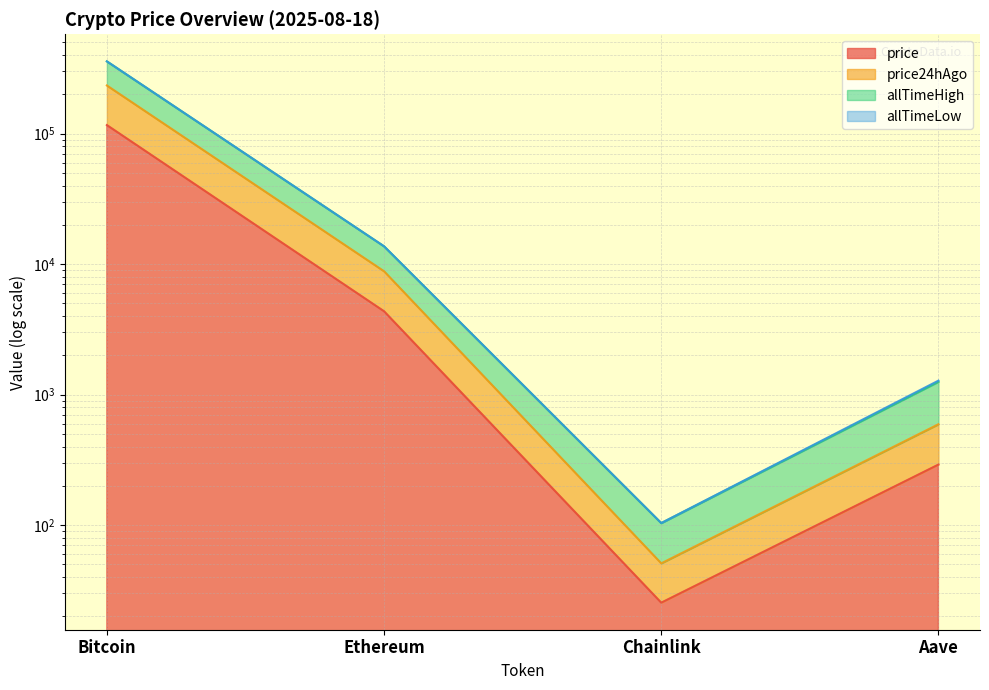

True or false: price and allTimeHigh intersect in this chart.

False